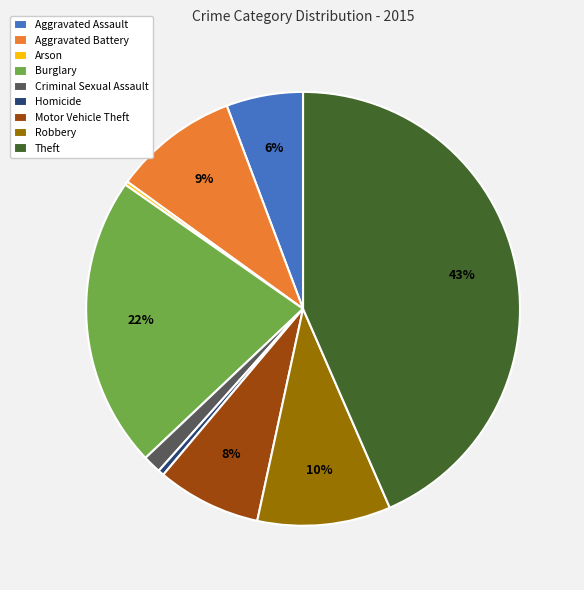

What is the largest slice in the pie chart?

Theft